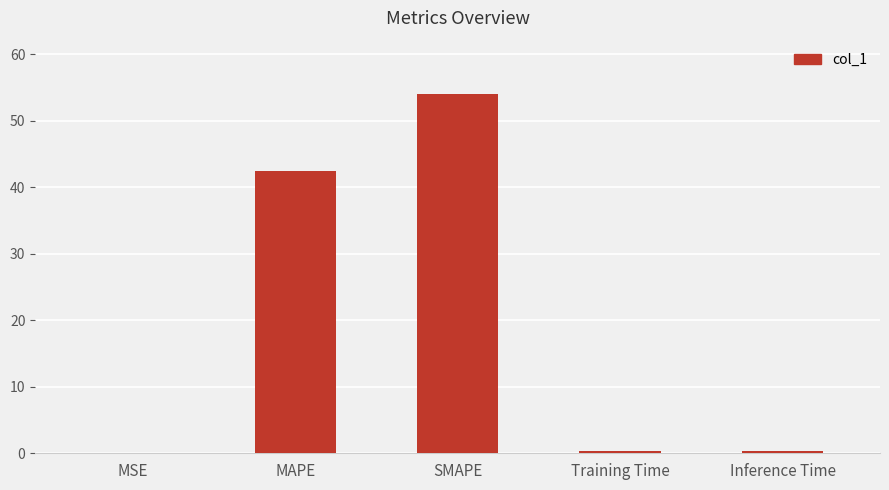

What is the sum of all values?

97.2